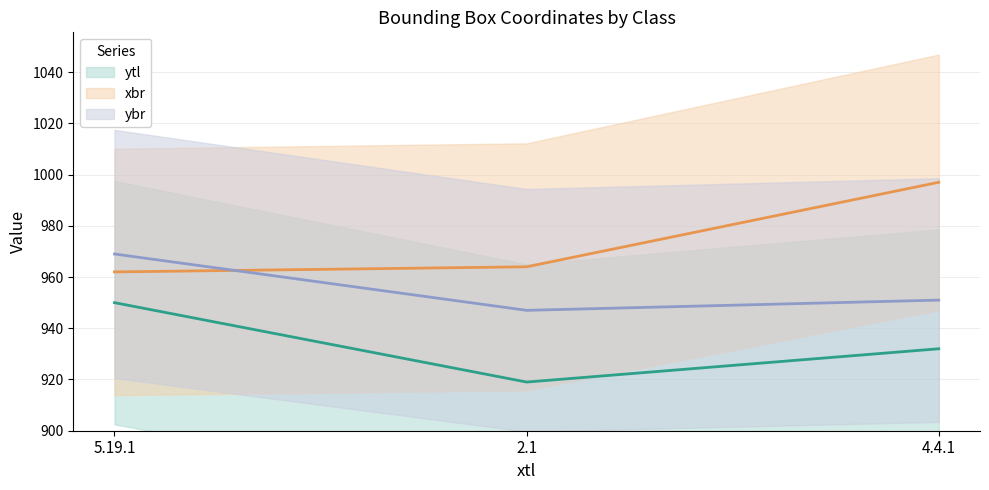

The ytl (line) series shows 1476 at 2.1. True or false?

False